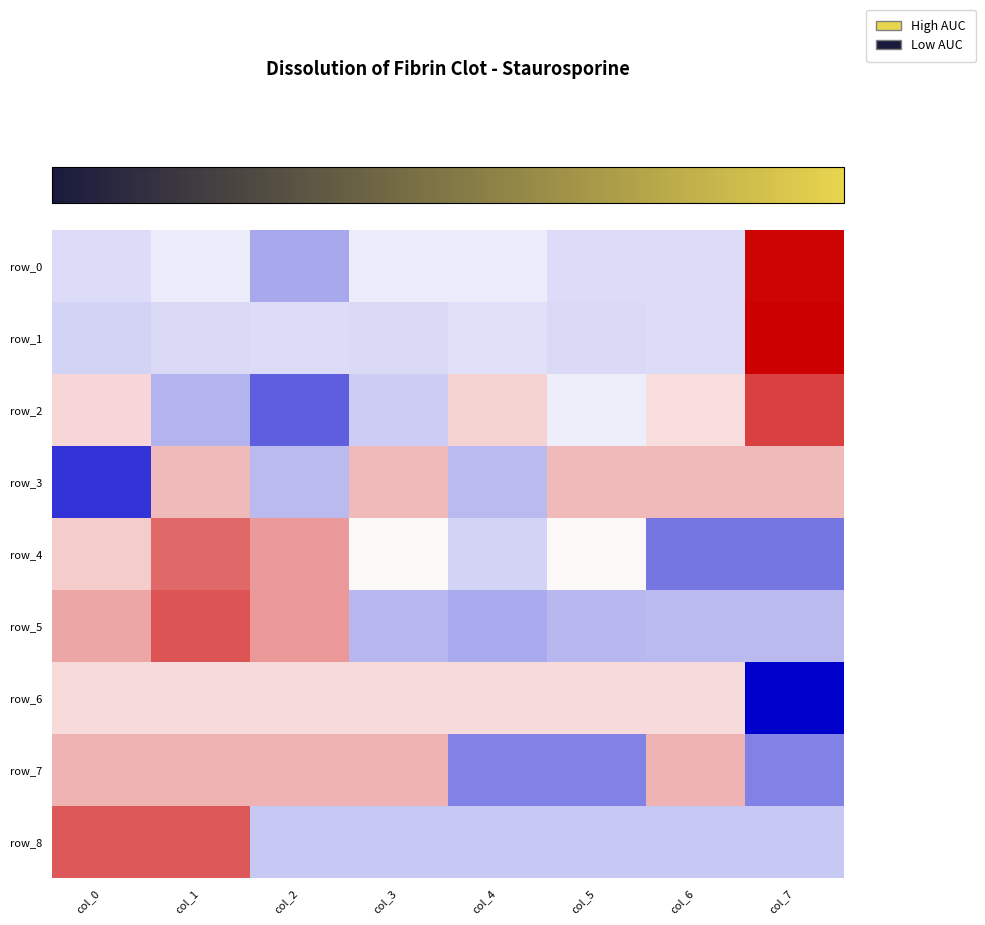

Reading right to left, list all the values displayed in this chart.

row_0: col_7=2.6	col_6=-0.4	col_5=-0.4	col_4=-0.2	col_3=-0.2	col_2=-0.9	col_1=-0.2	col_0=-0.4
row_1: col_7=2.6	col_6=-0.4	col_5=-0.4	col_4=-0.3	col_3=-0.4	col_2=-0.4	col_1=-0.4	col_0=-0.5
row_2: col_7=2.0	col_6=0.3	col_5=-0.2	col_4=0.4	col_3=-0.5	col_2=-1.7	col_1=-0.8	col_0=0.4
row_3: col_7=0.7	col_6=0.7	col_5=0.7	col_4=-0.7	col_3=0.7	col_2=-0.7	col_1=0.7	col_0=-2.1
row_4: col_7=-1.4	col_6=-1.4	col_5=0.1	col_4=-0.4	col_3=0.1	col_2=1.0	col_1=1.6	col_0=0.5
row_5: col_7=-0.7	col_6=-0.7	col_5=-0.7	col_4=-0.9	col_3=-0.7	col_2=1.1	col_1=1.8	col_0=0.9
row_6: col_7=-2.6	col_6=0.4	col_5=0.4	col_4=0.4	col_3=0.4	col_2=0.4	col_1=0.4	col_0=0.4
row_7: col_7=-1.3	col_6=0.8	col_5=-1.3	col_4=-1.3	col_3=0.8	col_2=0.8	col_1=0.8	col_0=0.8
row_8: col_7=-0.6	col_6=-0.6	col_5=-0.6	col_4=-0.6	col_3=-0.6	col_2=-0.6	col_1=1.7	col_0=1.7